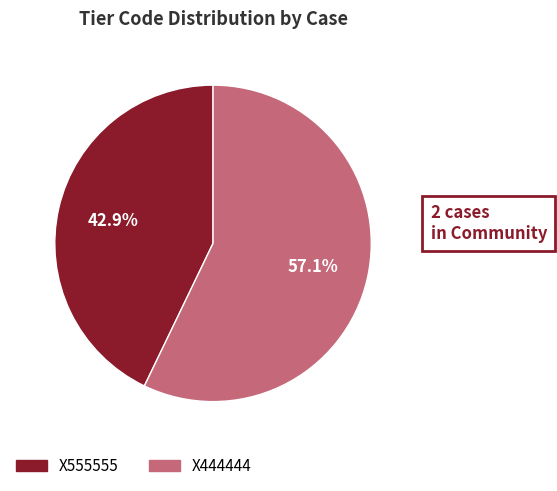

The X555555 slice represents 30% of the pie. True or false?

False